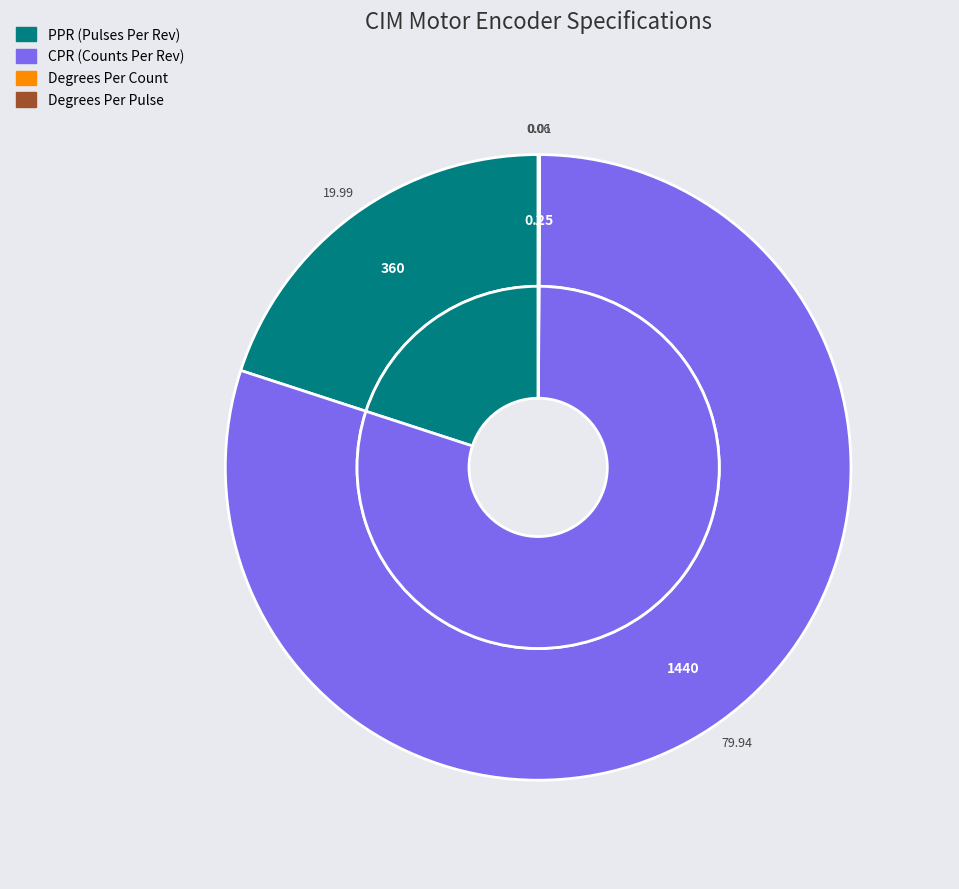

Is it true that CPR (Counts Per Rev) is 80% of the pie?

True